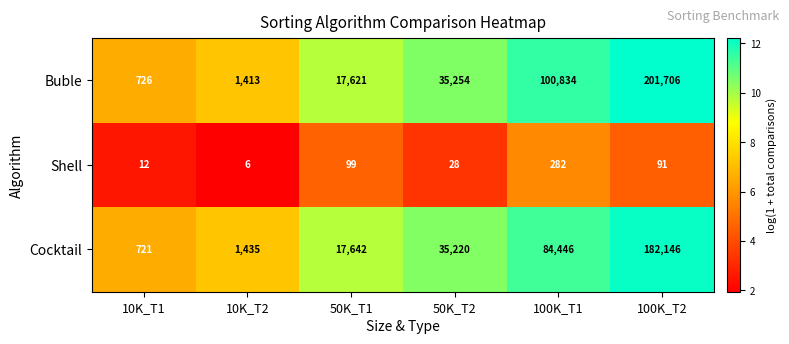

What is the sum of all Buble values?

357554